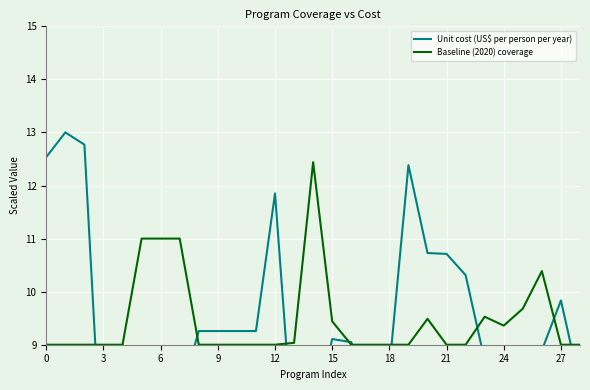

List the series in order of their overall mean, lowest first.

Unit cost (US$ per person per year), Baseline (2020) coverage